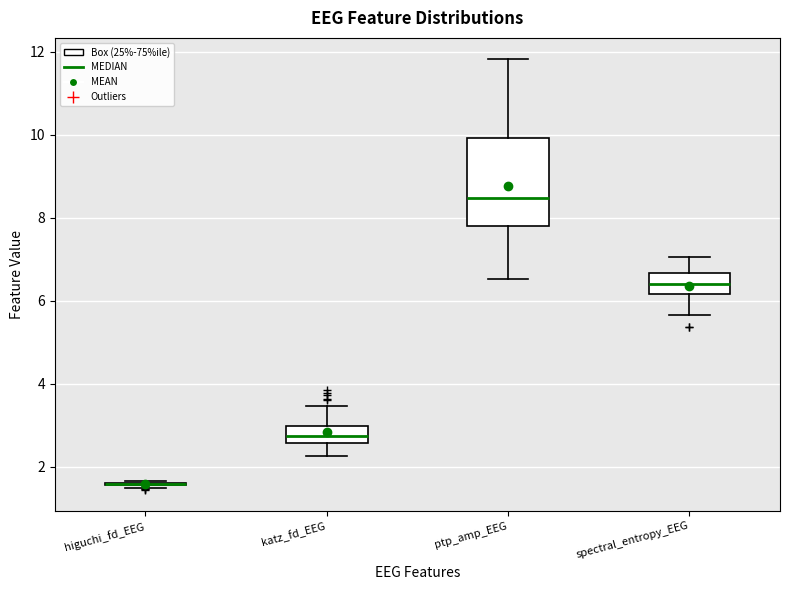

Reading left to right, transcribe this box plot: for each box, give where its median line is, the range the box spans, and where its two whiskers end, as read against the y-axis. The values are not printed on the chart, so give them approximately, as read against the axis.

higuchi_fd_EEG: box collapsed to a line at 1.6, whiskers 1.4 to 1.6
katz_fd_EEG: median 2.8, box 2.6 to 3.0, whiskers 2.2 to 3.4
ptp_amp_EEG: median 8.4, box 7.8 to 10.0, whiskers 6.6 to 11.8
spectral_entropy_EEG: median 6.4, box 6.2 to 6.6, whiskers 5.6 to 7.0